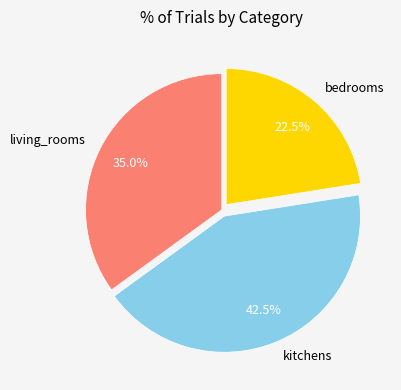

Count the number of slices in the pie.

3